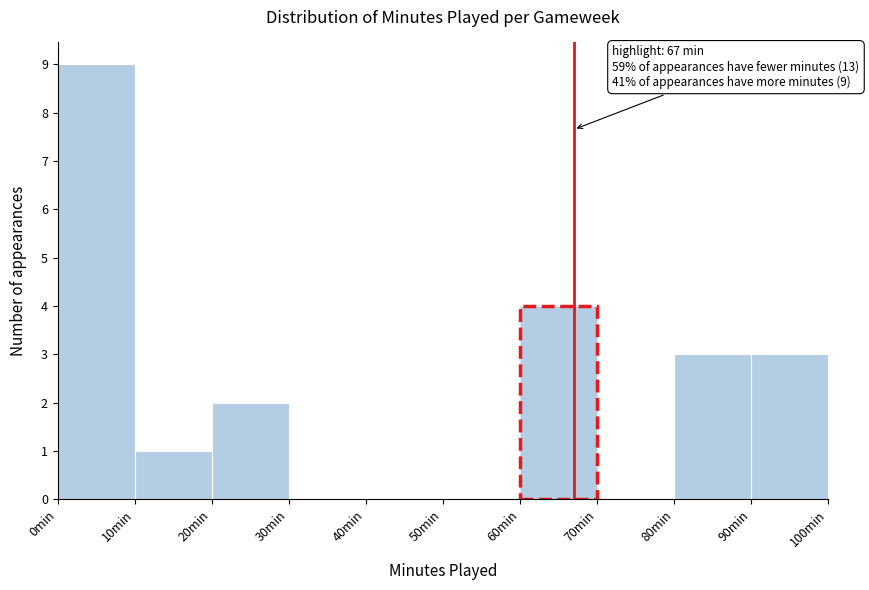

Over which range of the x-axis is the bar tallest?

0 to 10